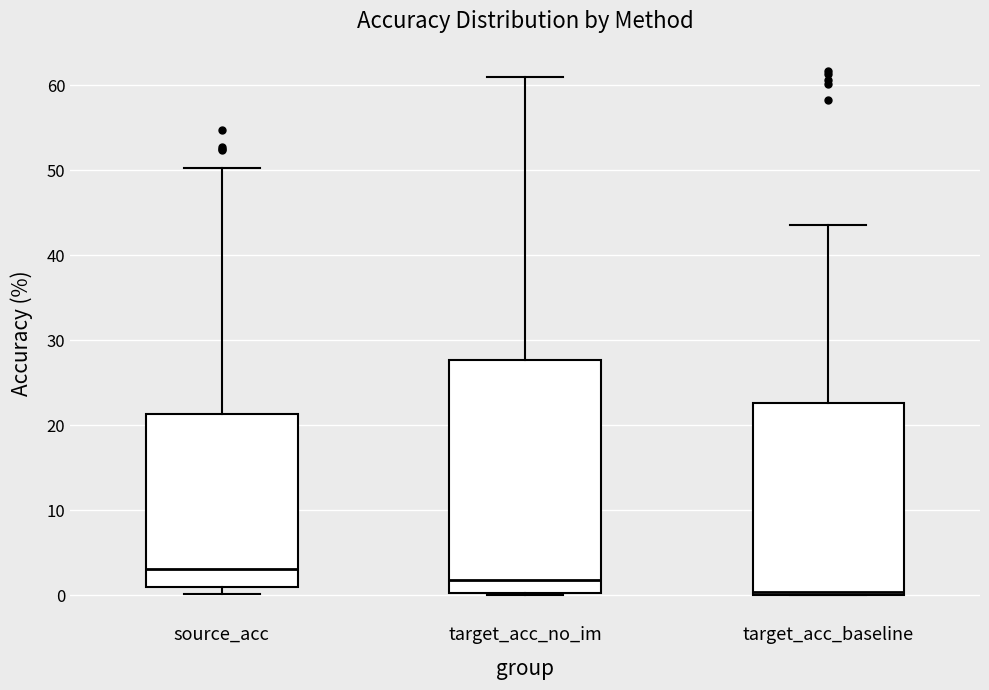

Which box's median line is the highest?

source_acc